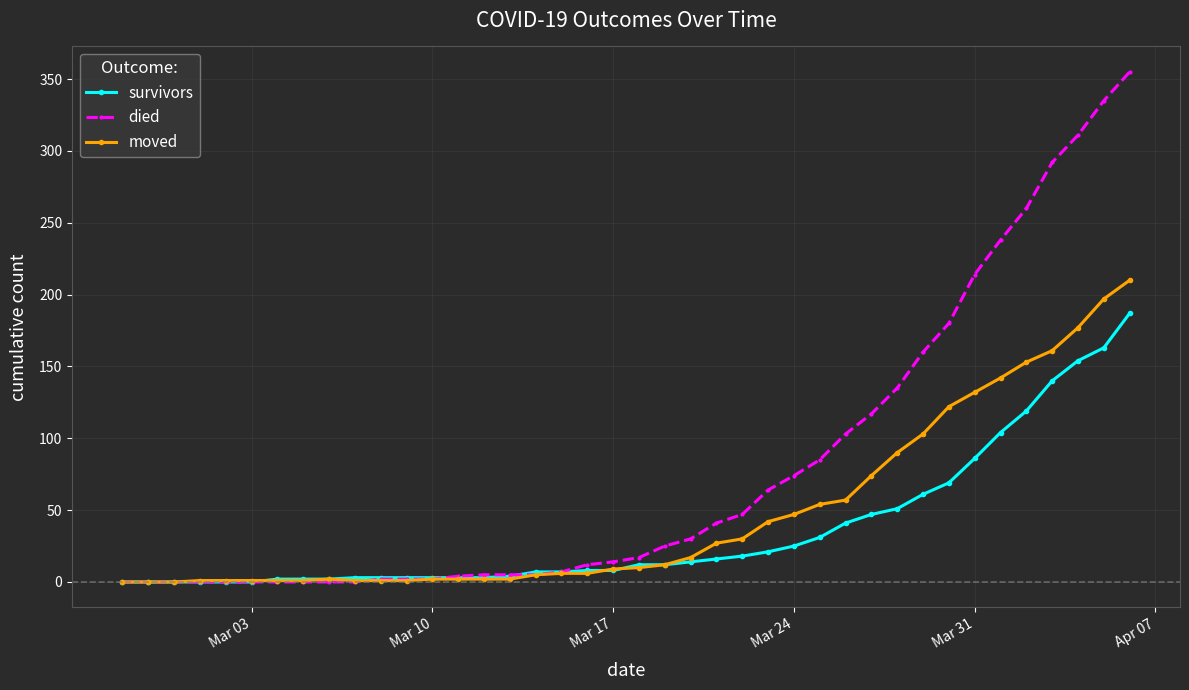

List the series in order of their overall mean, highest first.

died, moved, survivors